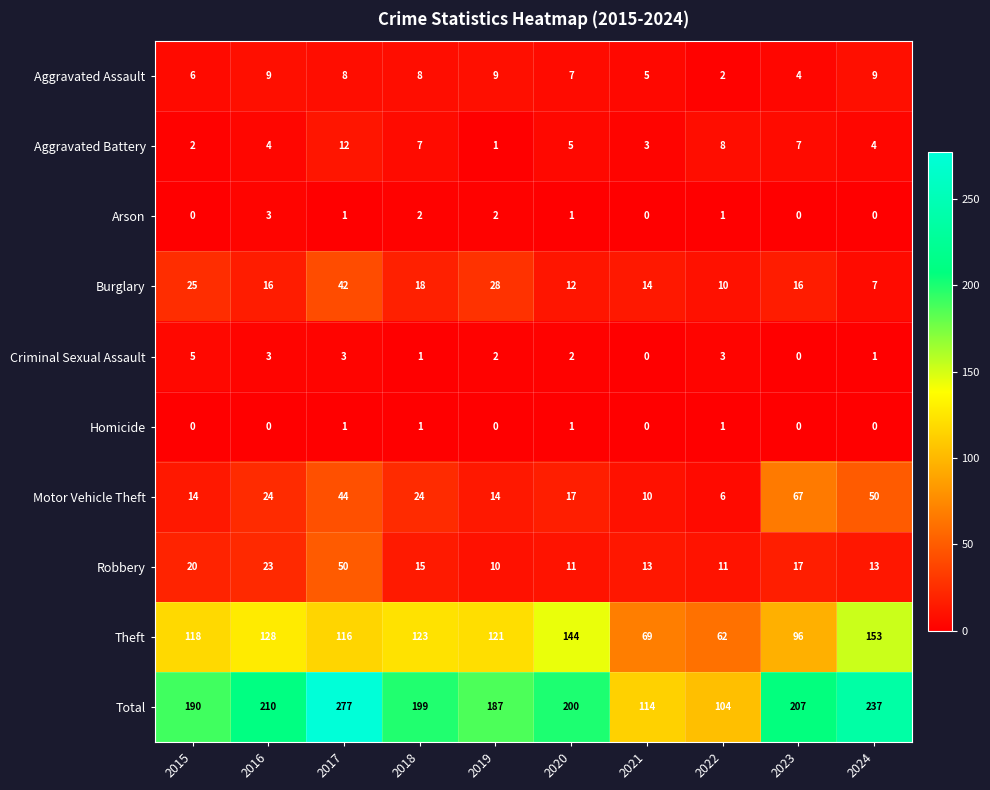

Which series has the largest range (max minus min)?

Total